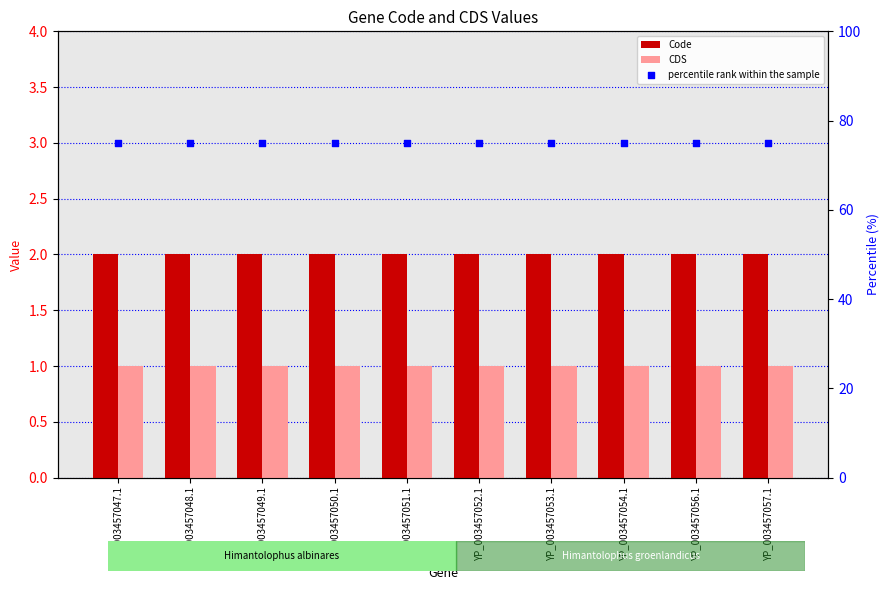

What are all the series names shown in the legend?

Code, CDS, percentile rank within the sample